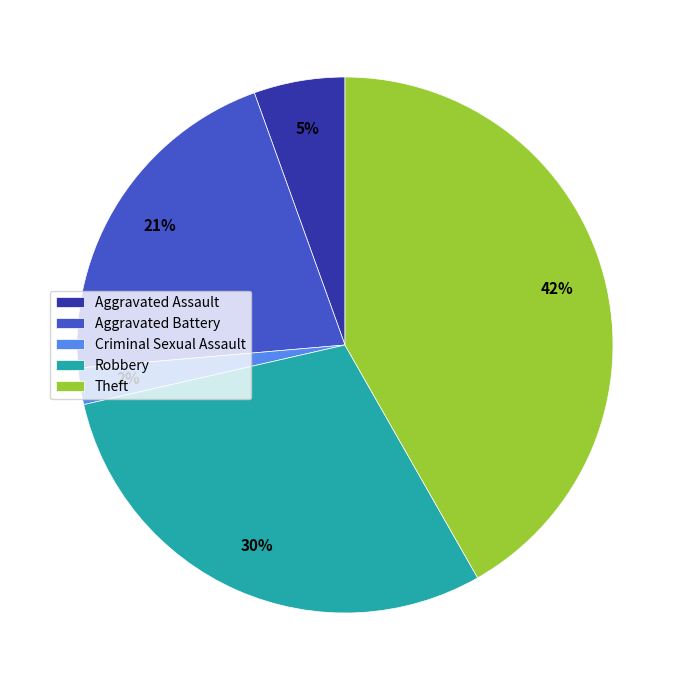

Rank the categories by value from highest to lowest.

Theft, Robbery, Aggravated Battery, Aggravated Assault, Criminal Sexual Assault